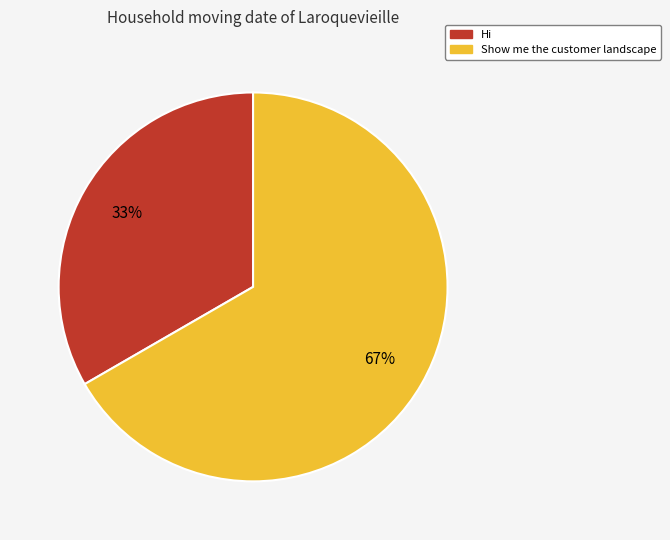

What is the largest slice in the pie chart?

Show me the customer landscape